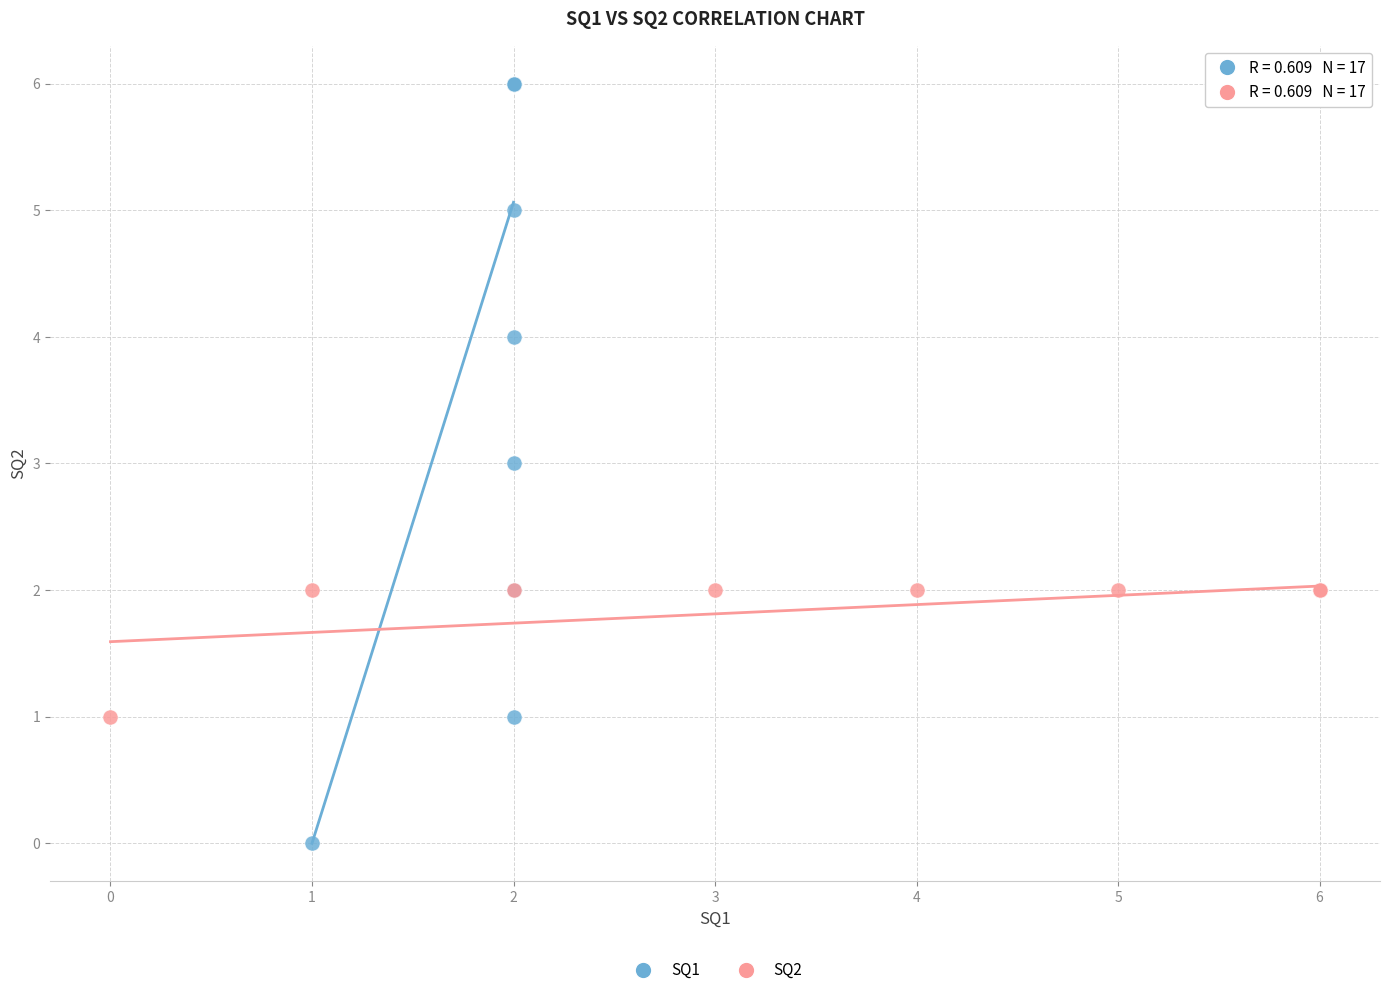

Which series reaches the maximum Y coordinate?

SQ1